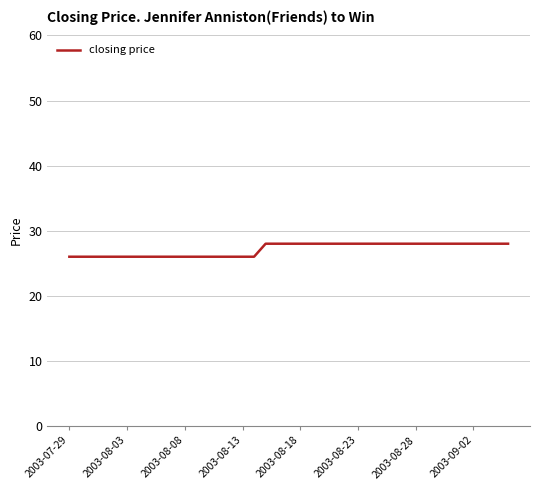

What is the greatest value displayed?

28